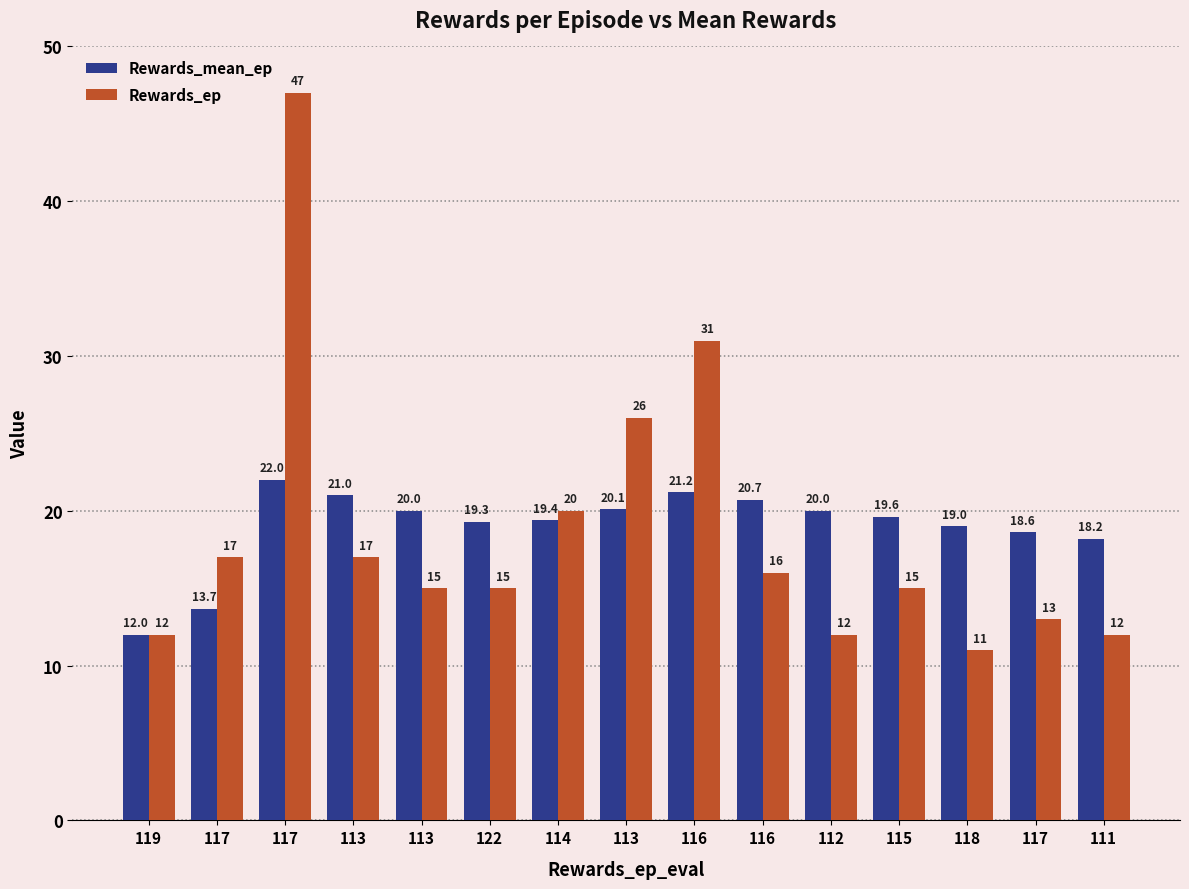

The Rewards_mean_ep series shows 9.1 at 118. True or false?

False